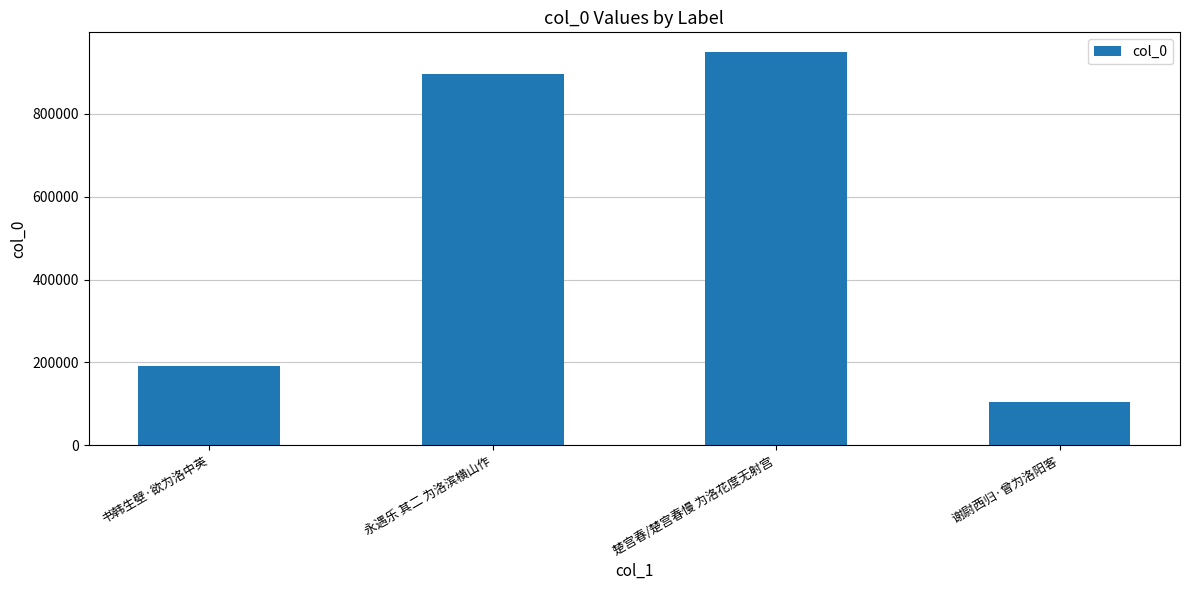

How many categories are shown in the chart?

4